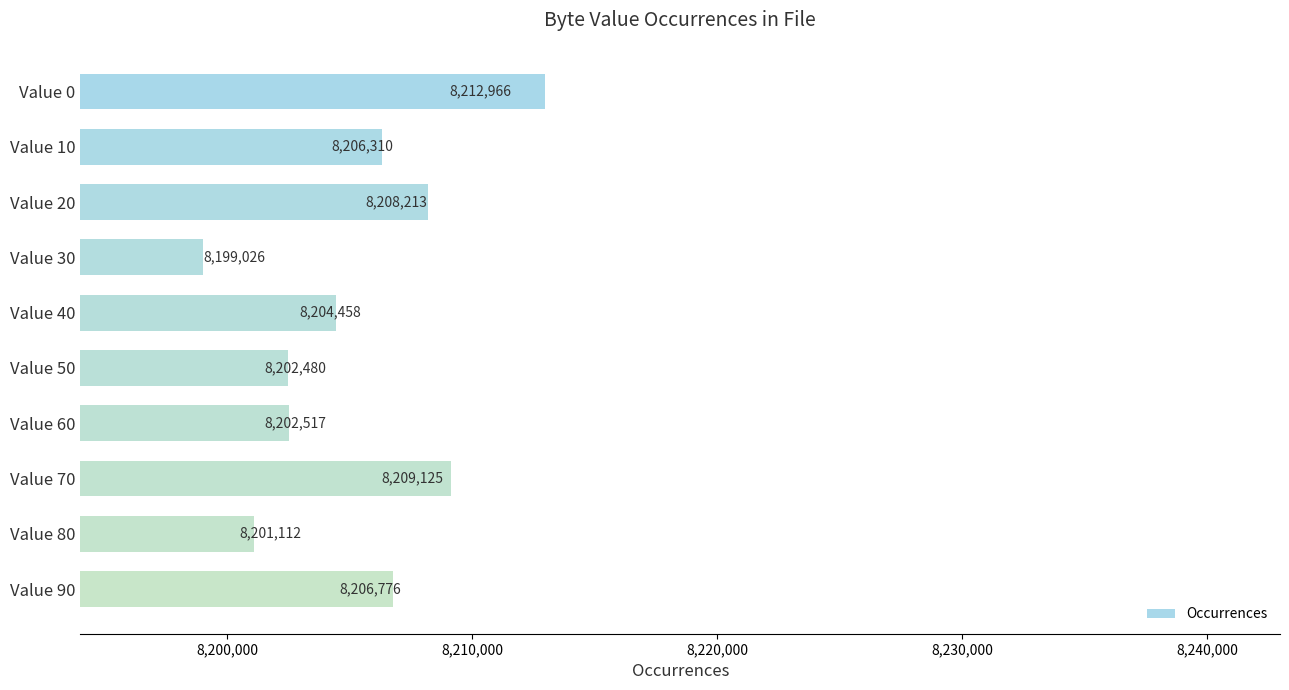

Between Value 40 and Value 70, which is larger?

Value 70